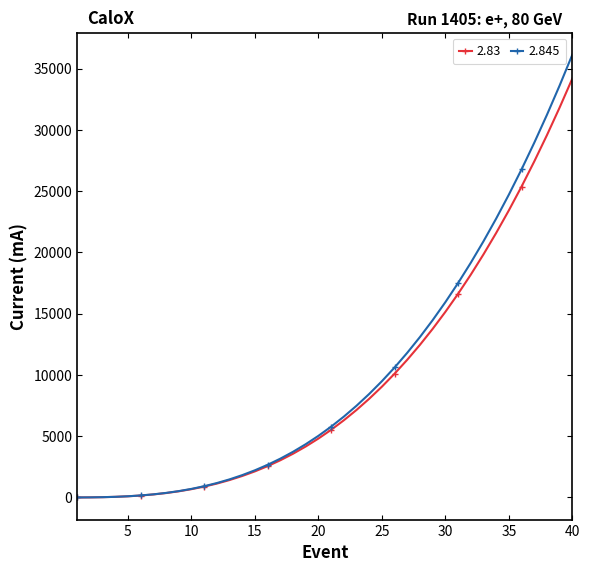

List the series in order of their peak value, highest first.

2.845, 2.83